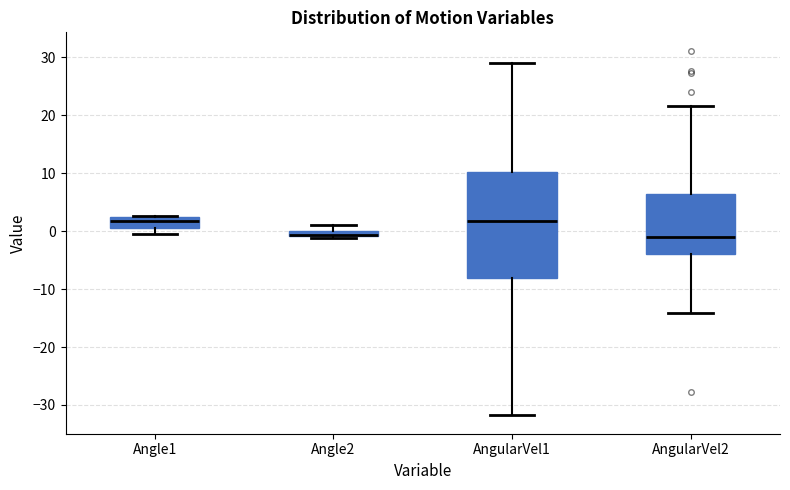

Which box is the tallest, from its lower edge to its upper edge?

AngularVel1